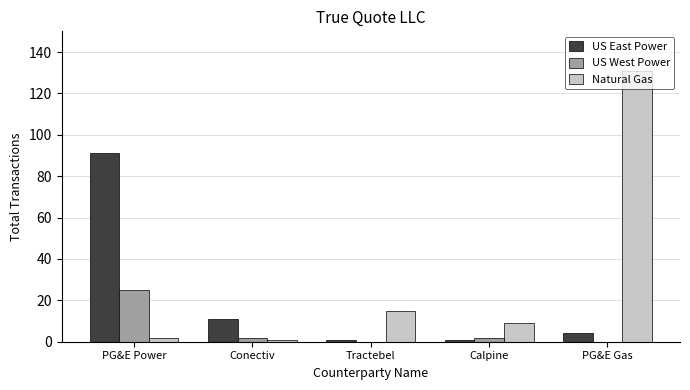

At which label does US West Power reach its peak?

PG&E Power